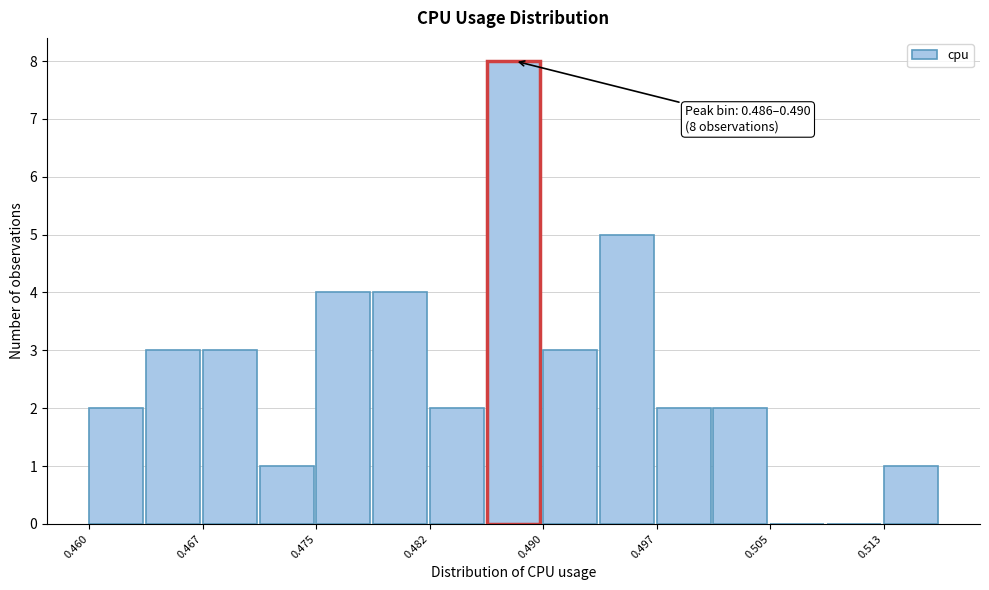

Read against the x-axis, roughly where is the centre of the tallest bar?

0.488